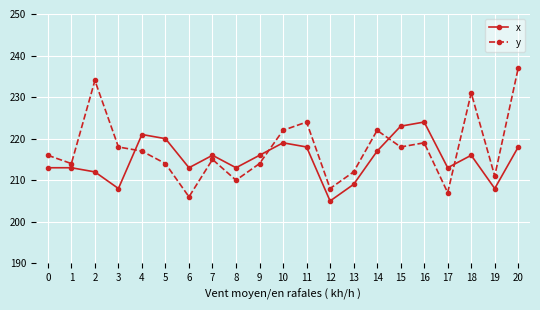

What is the total value across all series at 4?

438